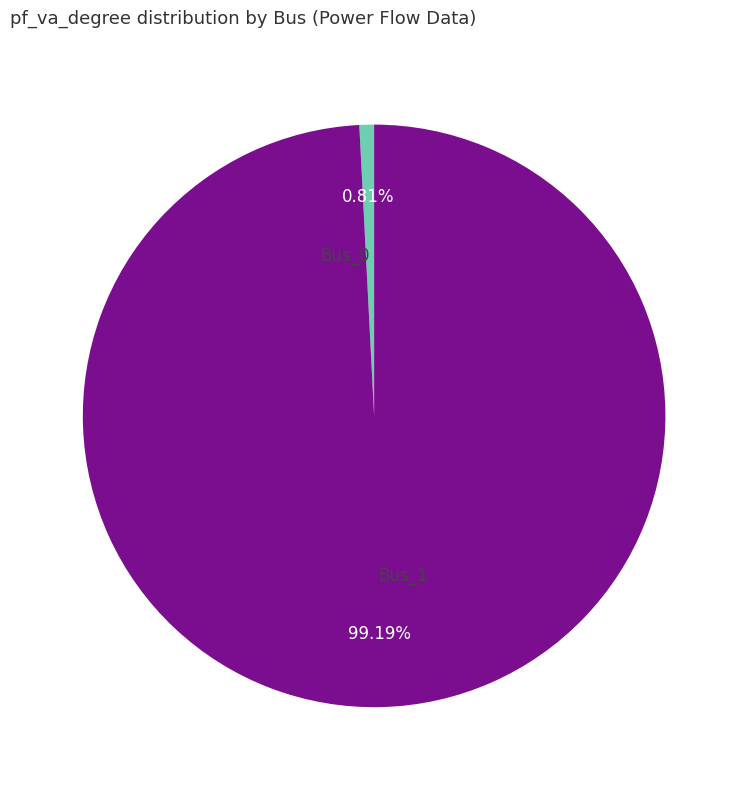

To the nearest percent, what is the combined percentage of Bus_1 and Bus_0?

100%